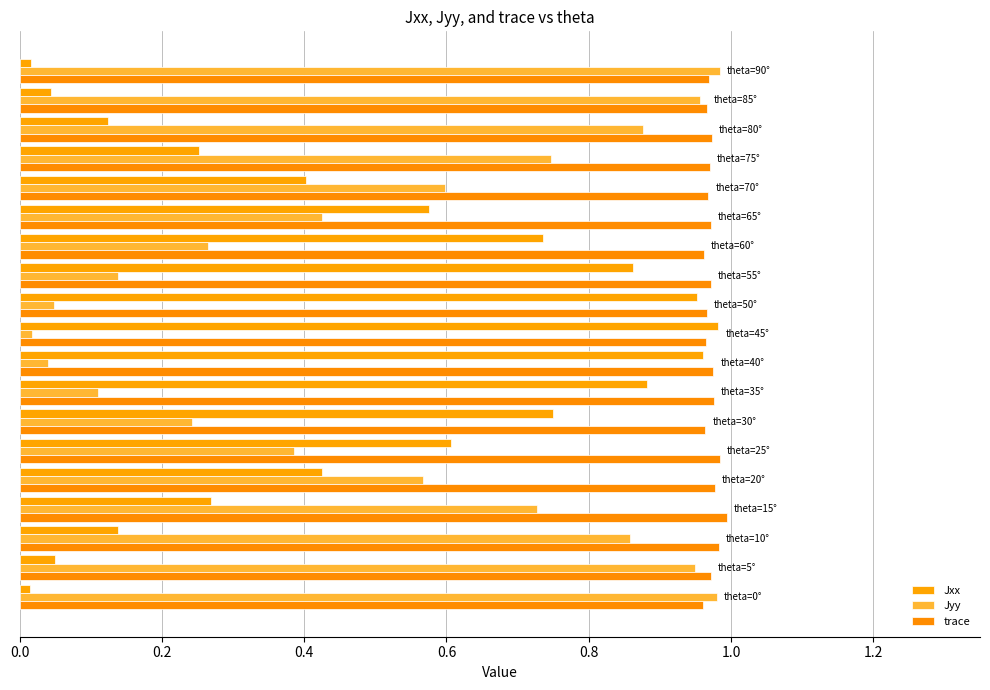

What is the value of the Jxx bar at the 17th from the left?

0.1